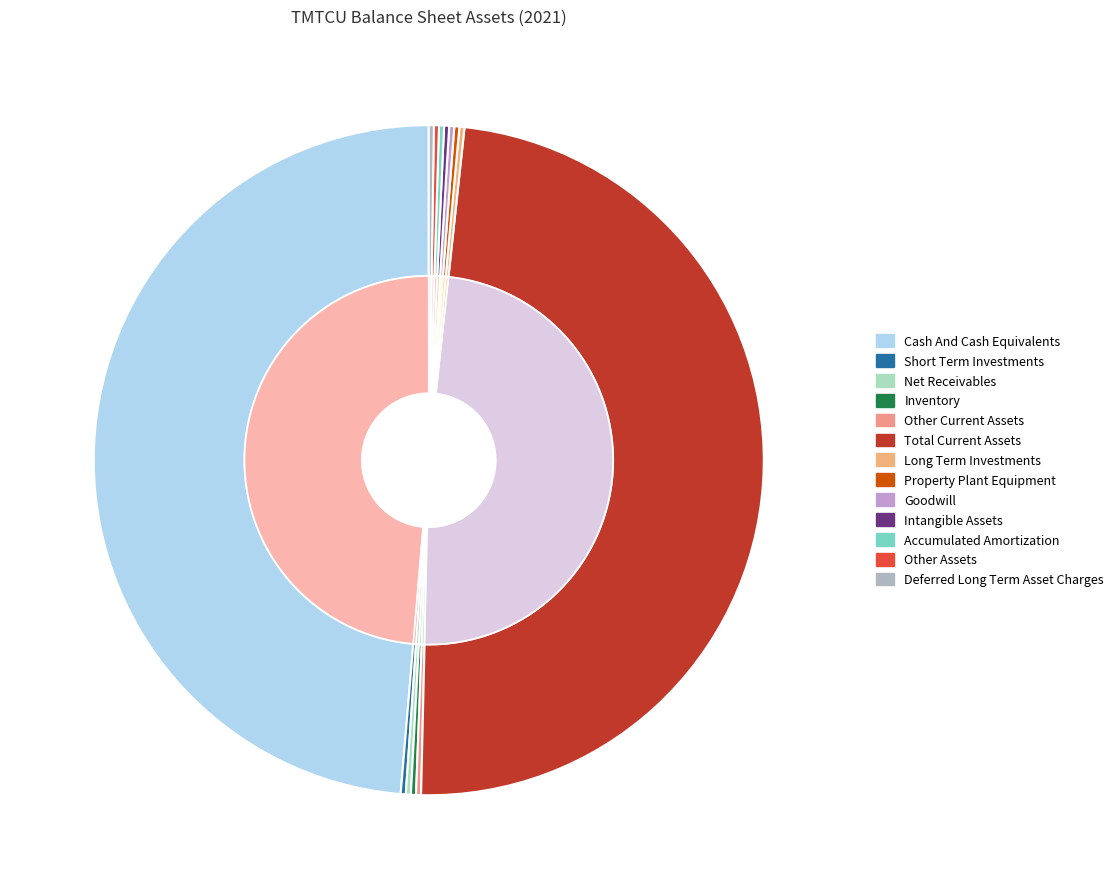

Which has a higher value, Other Current Assets or Short Term Investments?

Other Current Assets